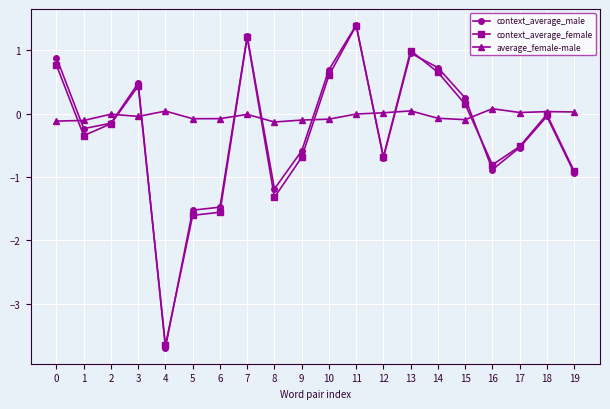

True or false: context_average_male and average_female-male cross at least once.

True